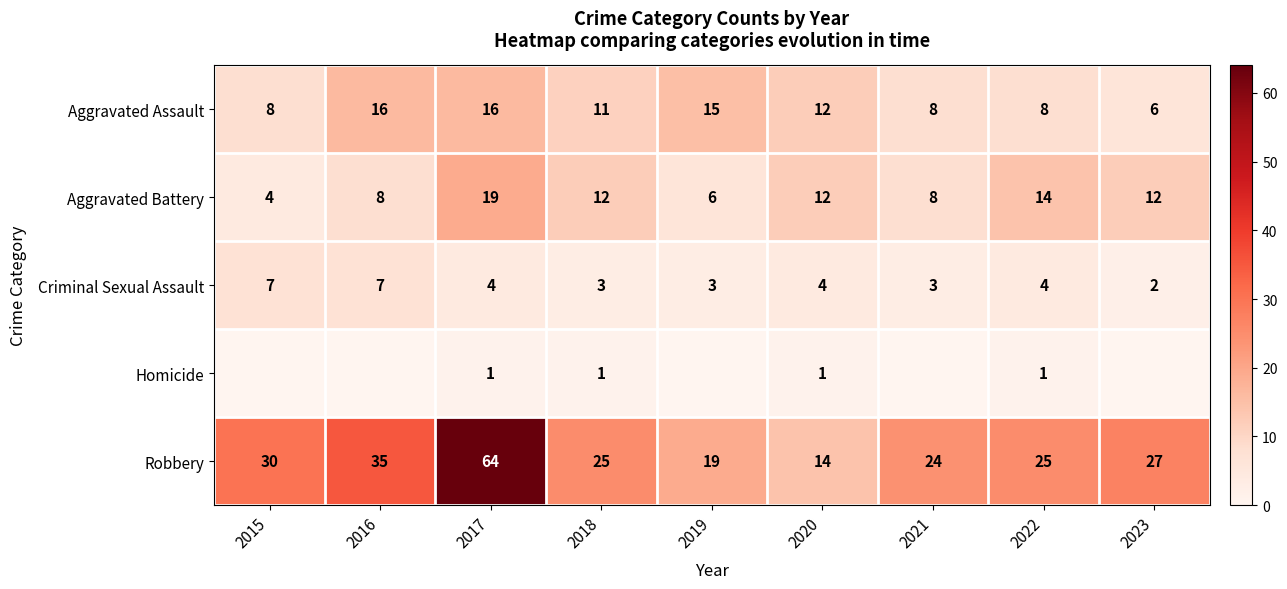

At which label does Aggravated Battery reach its peak?

2017